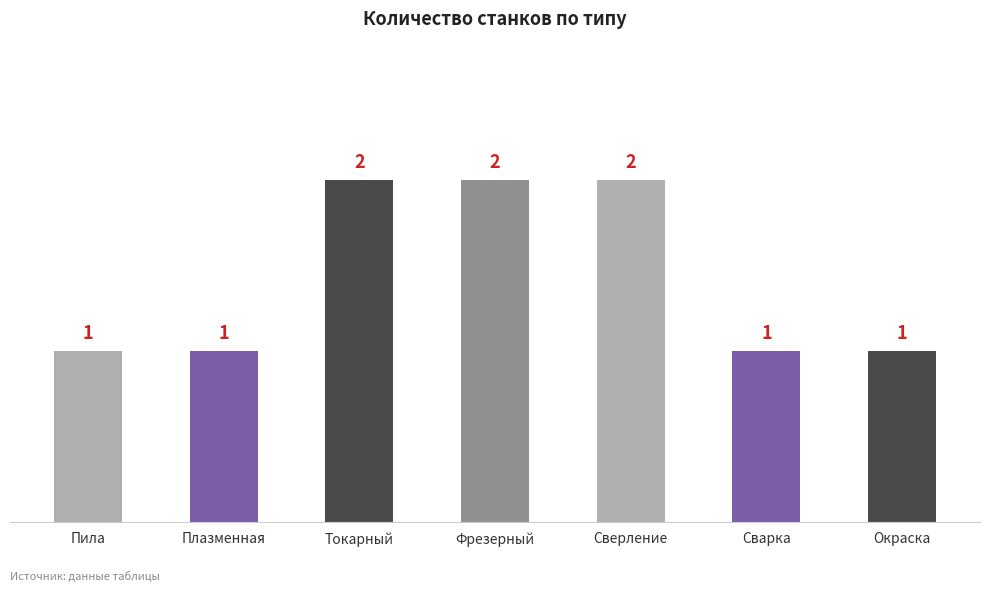

What is the minimum value shown in the chart?

1